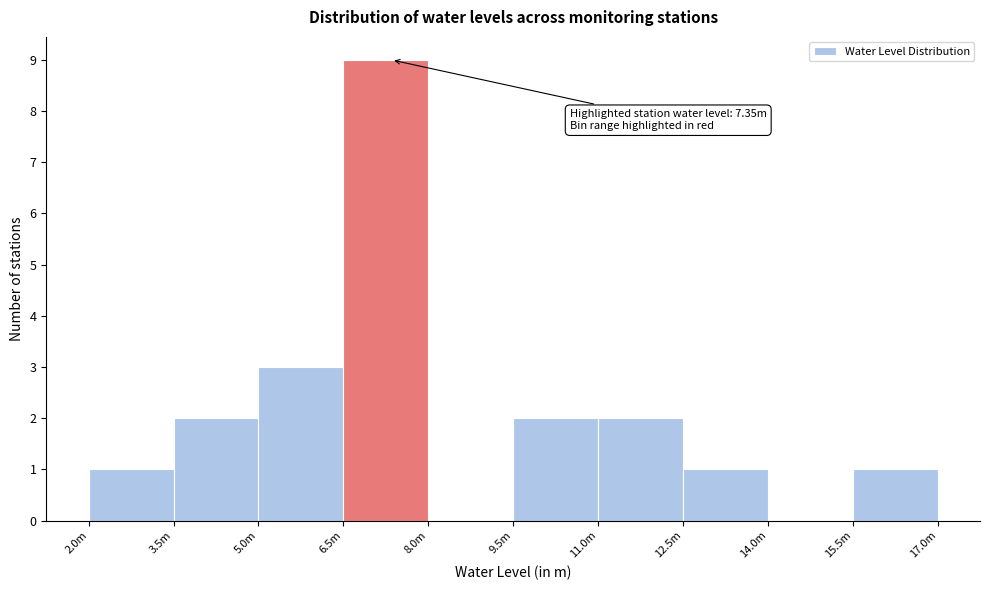

Reading left to right, extract all data points from this chart.

2.0m=1	3.5m=2	5.0m=3	6.5m=9	8.0m=0	9.5m=2	11.0m=2	12.5m=1	14.0m=0	15.5m=1